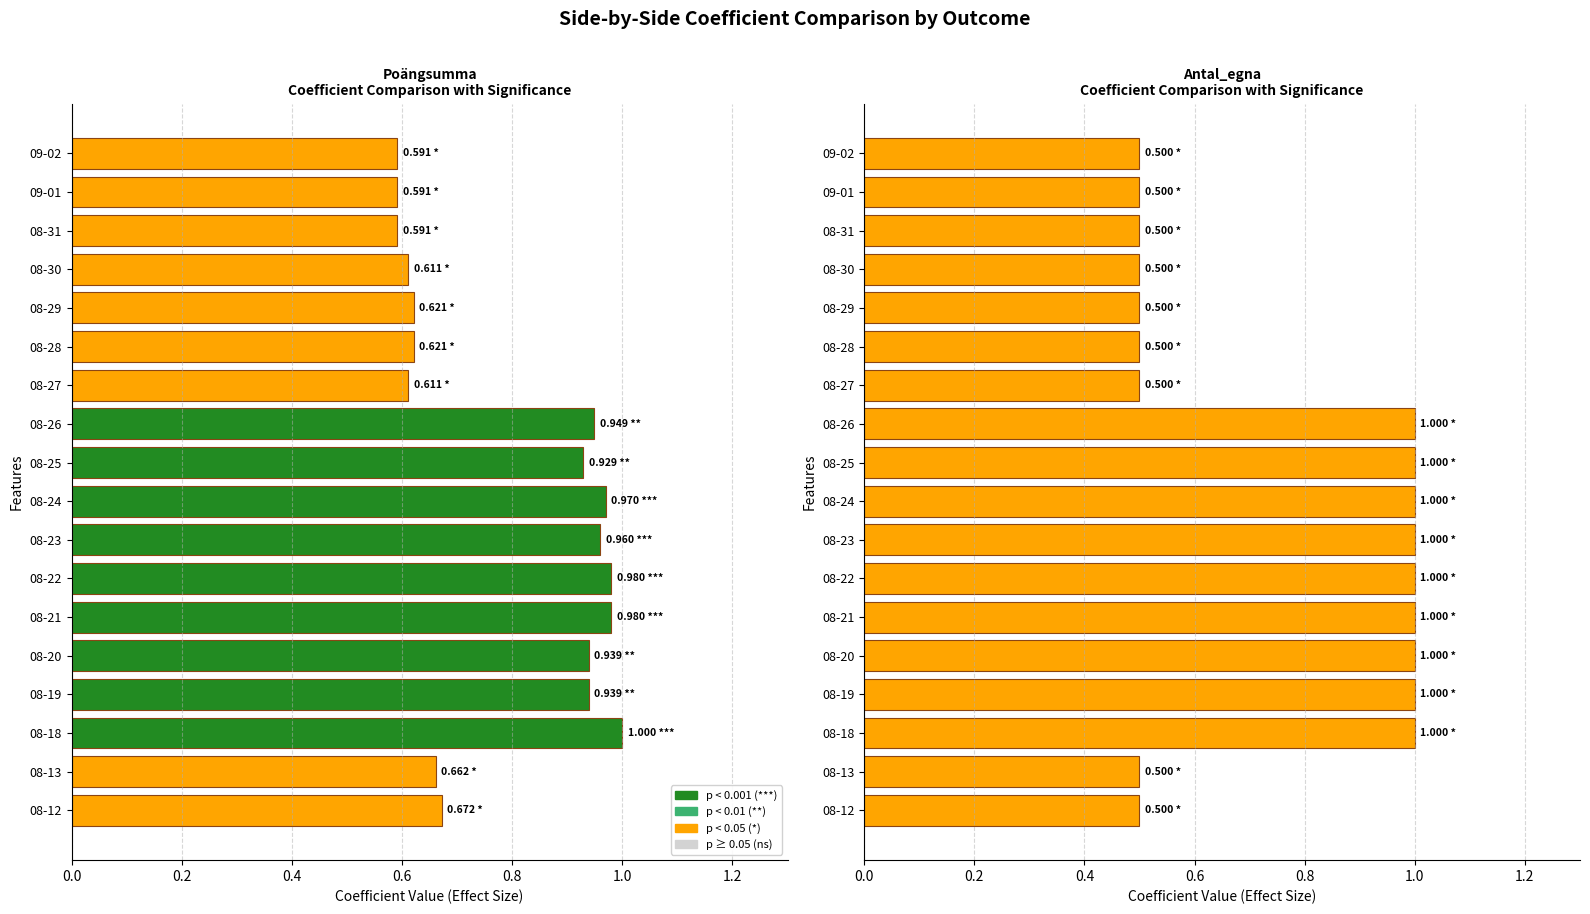

What is the sum of all Antal_egna values?

13.5